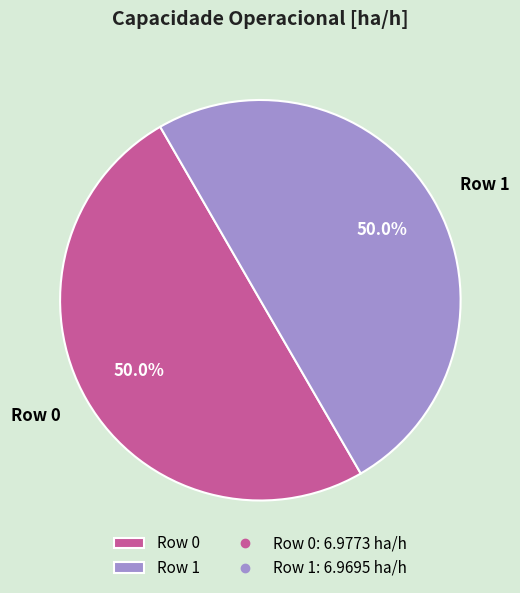

To the nearest percent, what percentage of the pie is Row 1?

50%